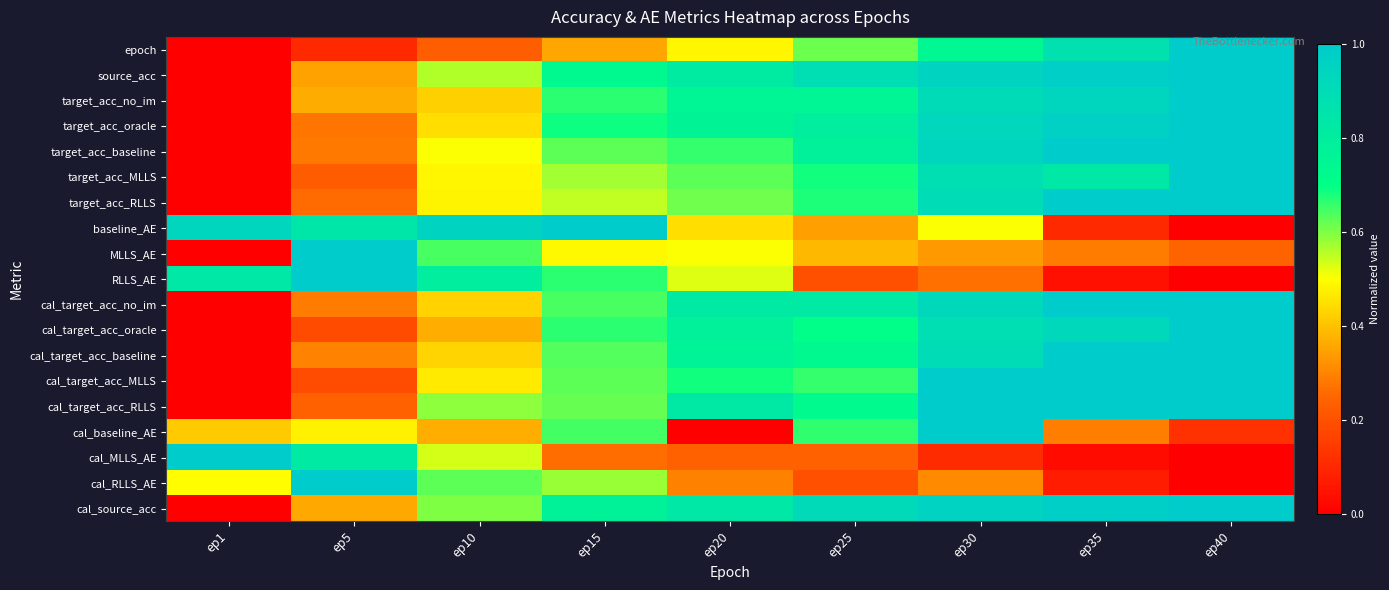

What is the maximum value shown in the chart?

1.0